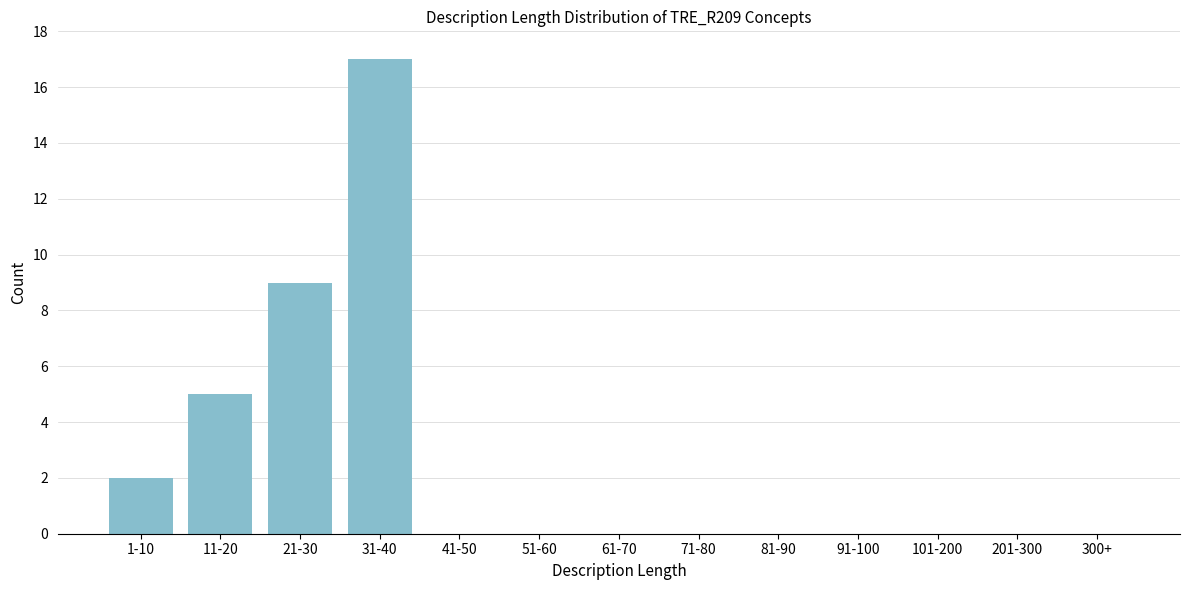

Reading left to right, list all the values displayed in this chart.

1-10=2	11-20=5	21-30=9	31-40=17	41-50=0	51-60=0	61-70=0	71-80=0	81-90=0	91-100=0	101-200=0	201-300=0	300+=0